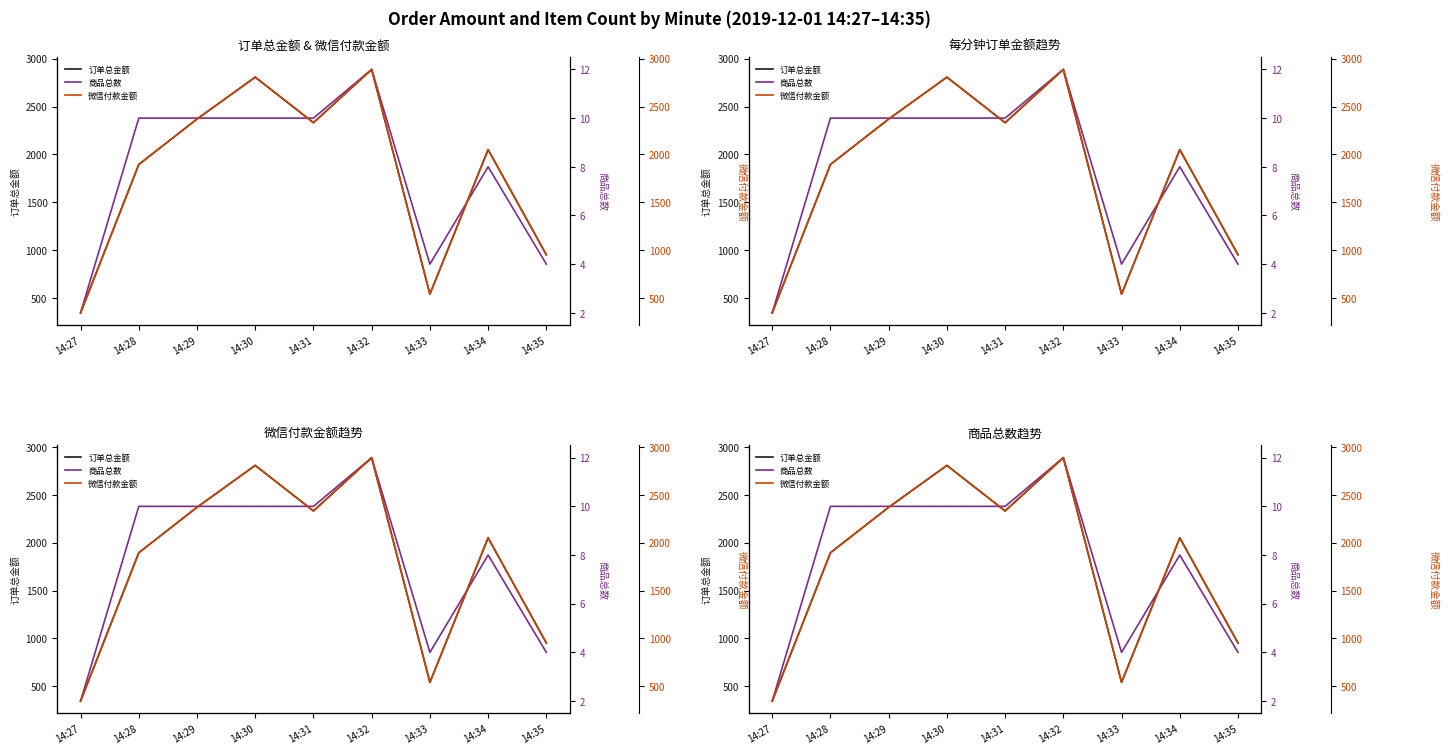

What is the maximum value for 微信付款金额?

2887